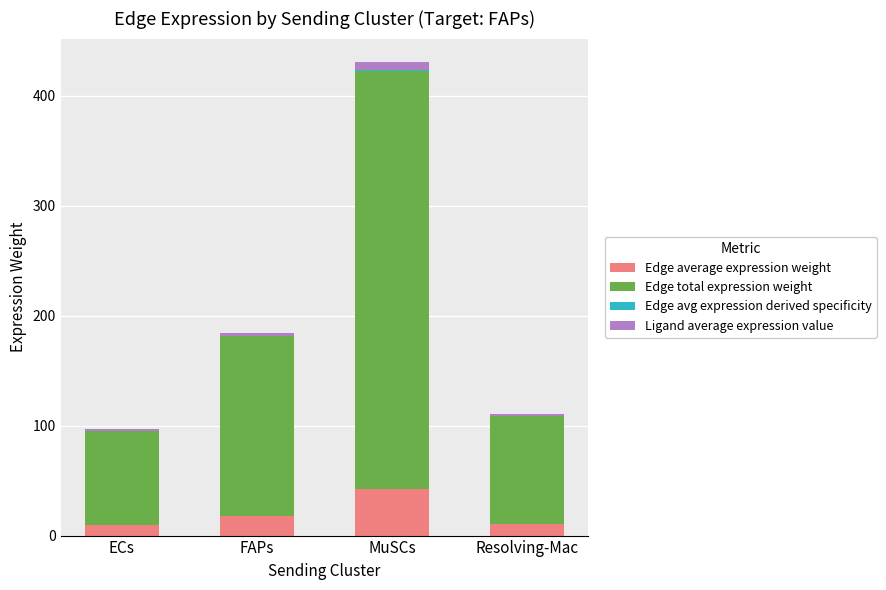

At which category is the sum across all series the highest?

MuSCs